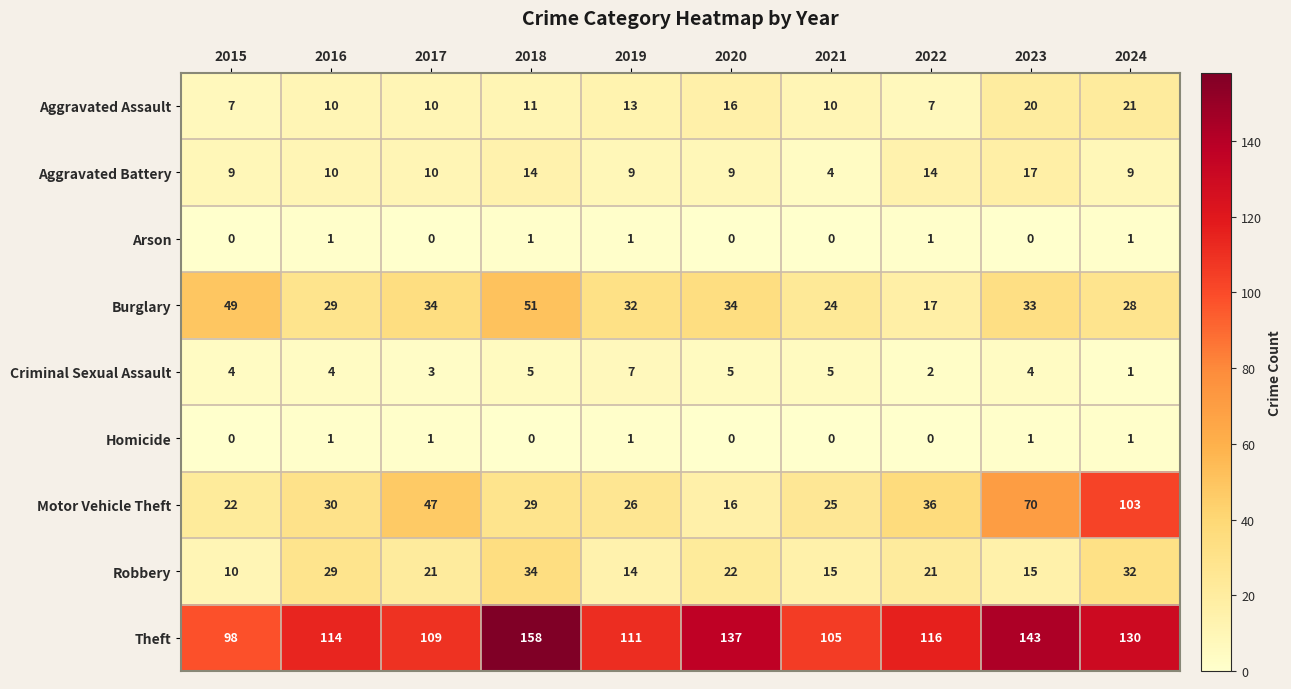

What is the approximate value of Theft at 2024?

130